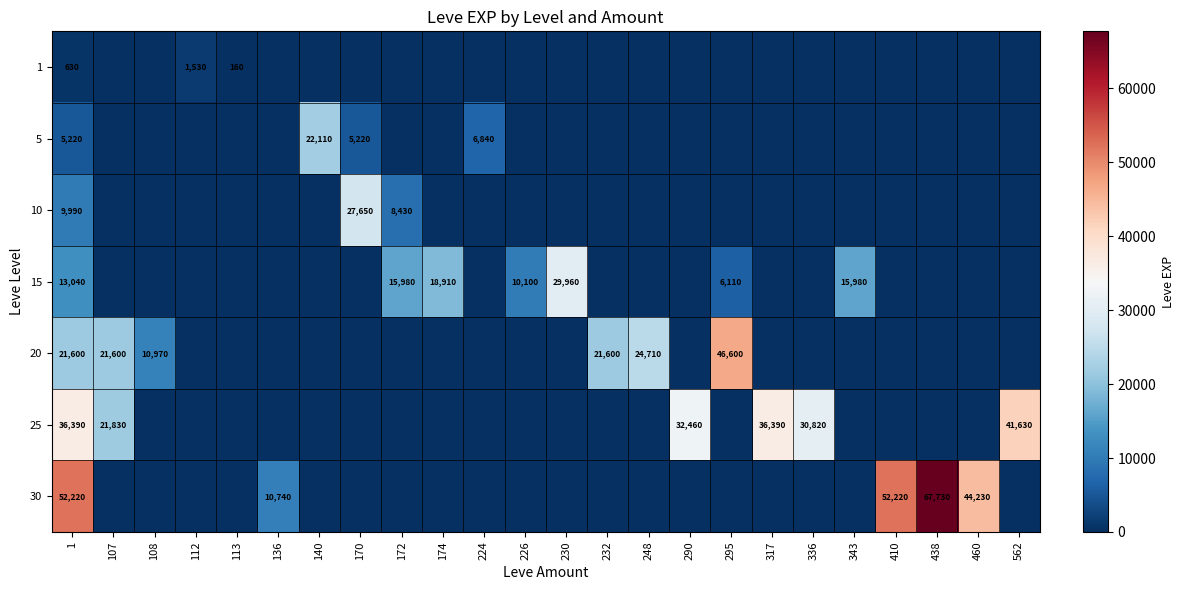

What is the difference between the 15 values at 226 and 343?

5880